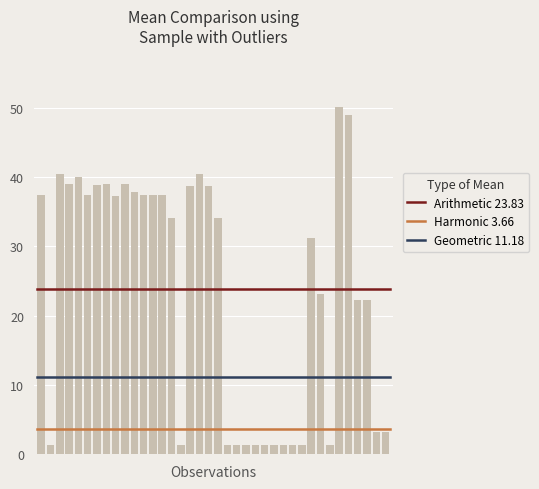

What is the value of the 32nd bar from the left?

1.4